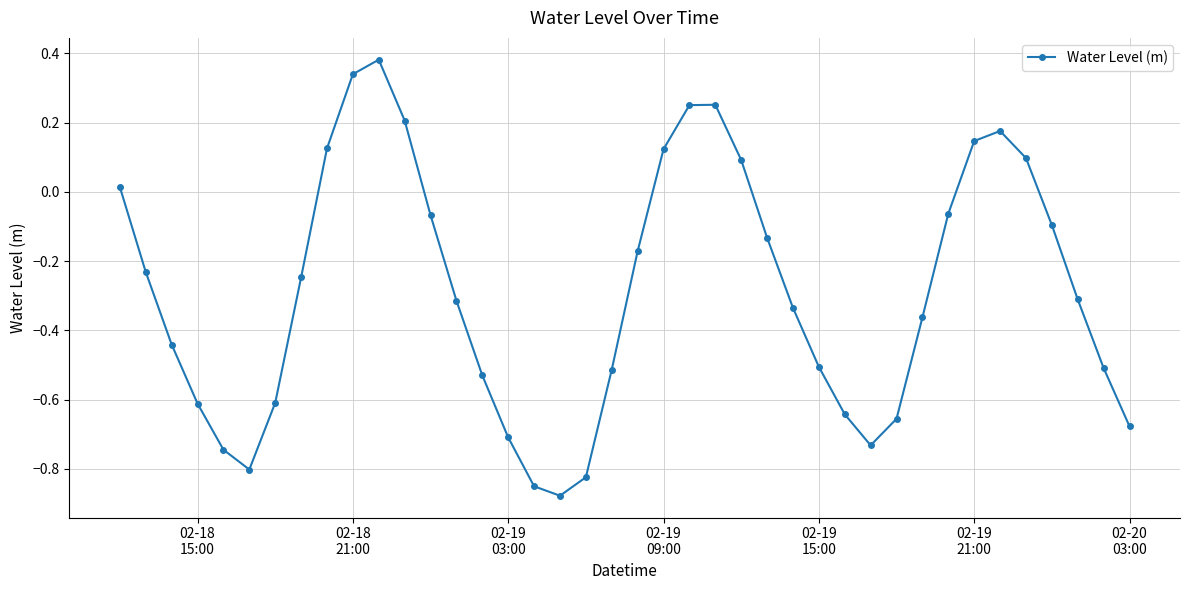

What is the difference between the second highest and minimum values?

1.2